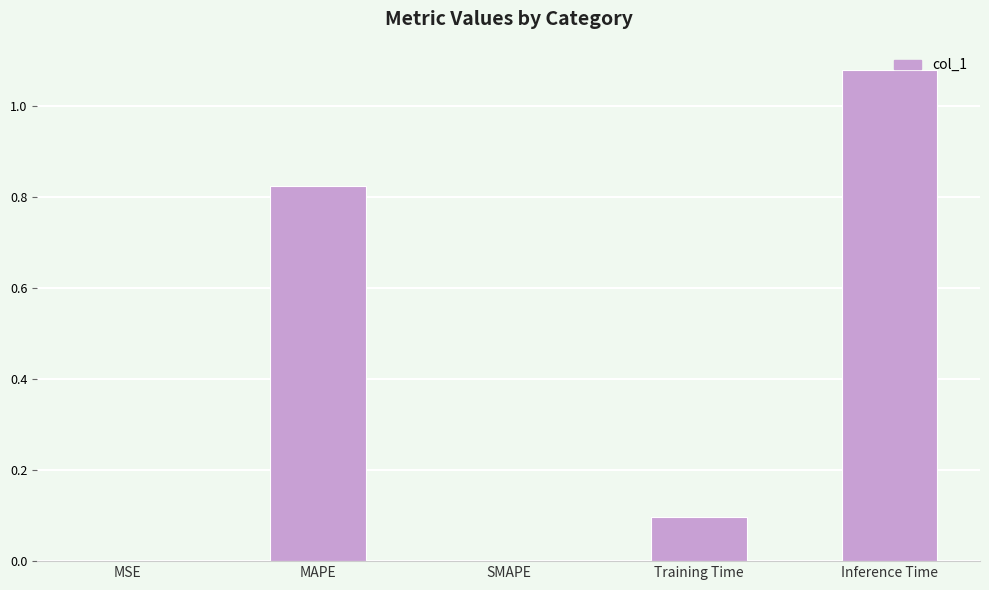

Between Inference Time and MSE, which is larger?

Inference Time